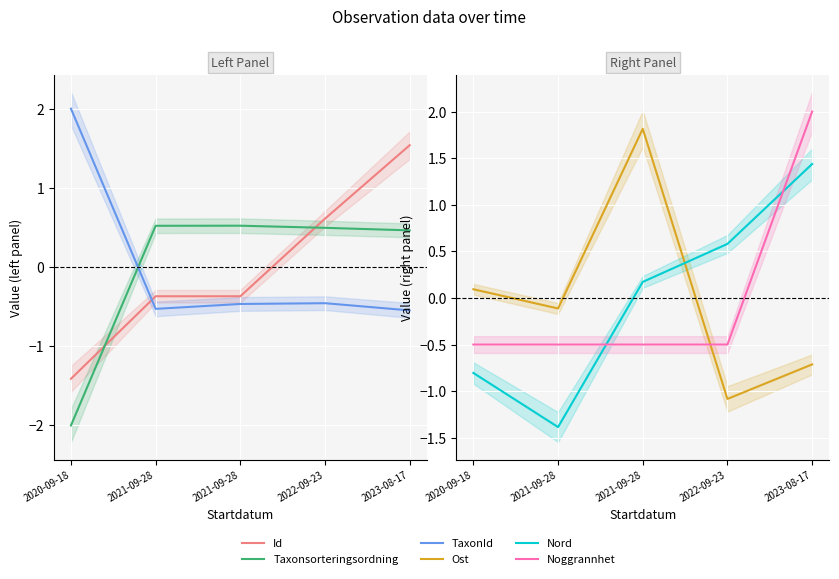

What is the spread (max minus min) of values at 2023-08-17?

2.7